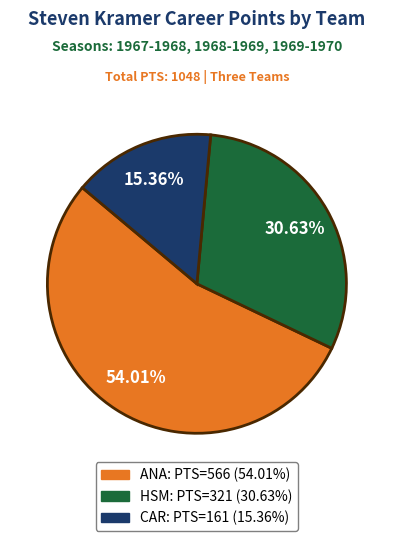

How many slices are in this pie chart?

3